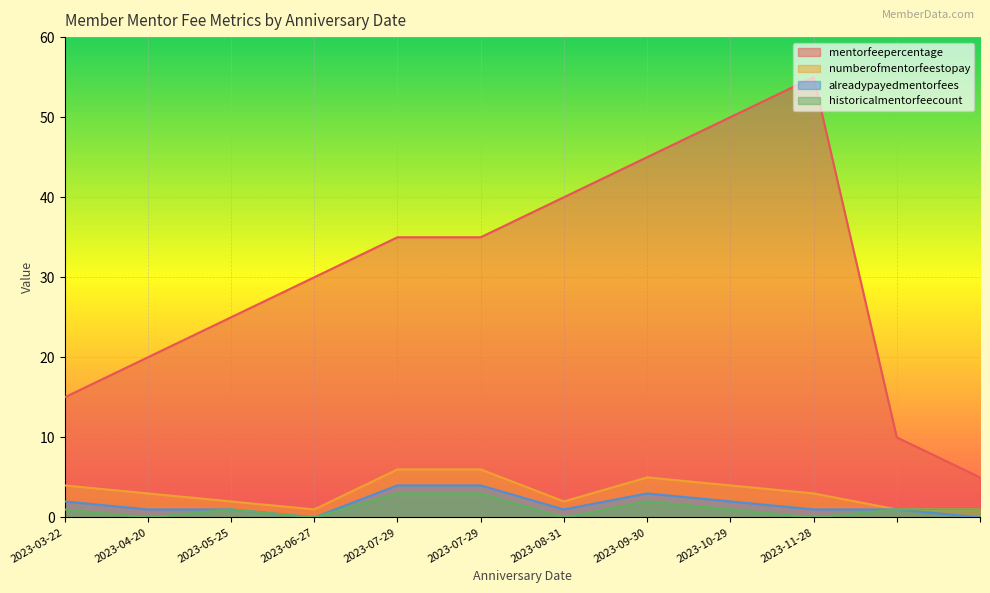

The numberofmentorfeestopay series shows 6 at 2023-10-29. True or false?

False